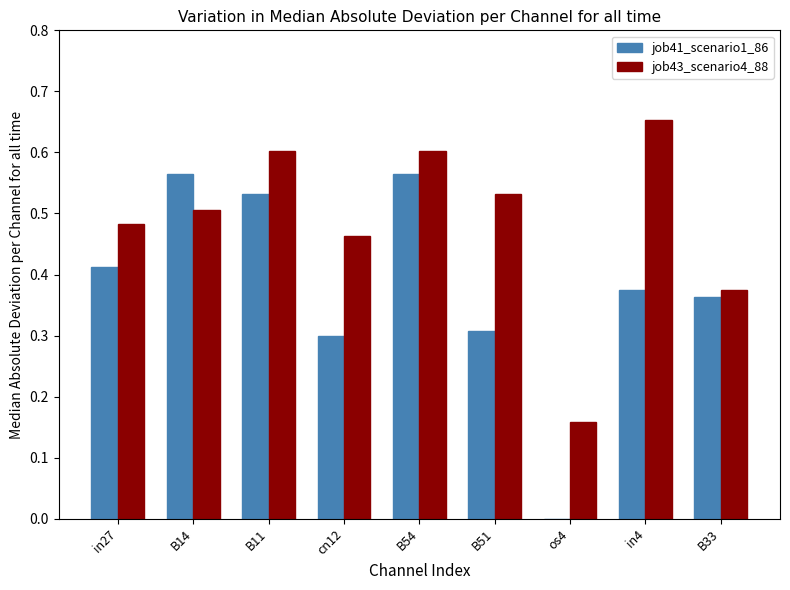

At which category does the chart reach its peak across all series?

in4